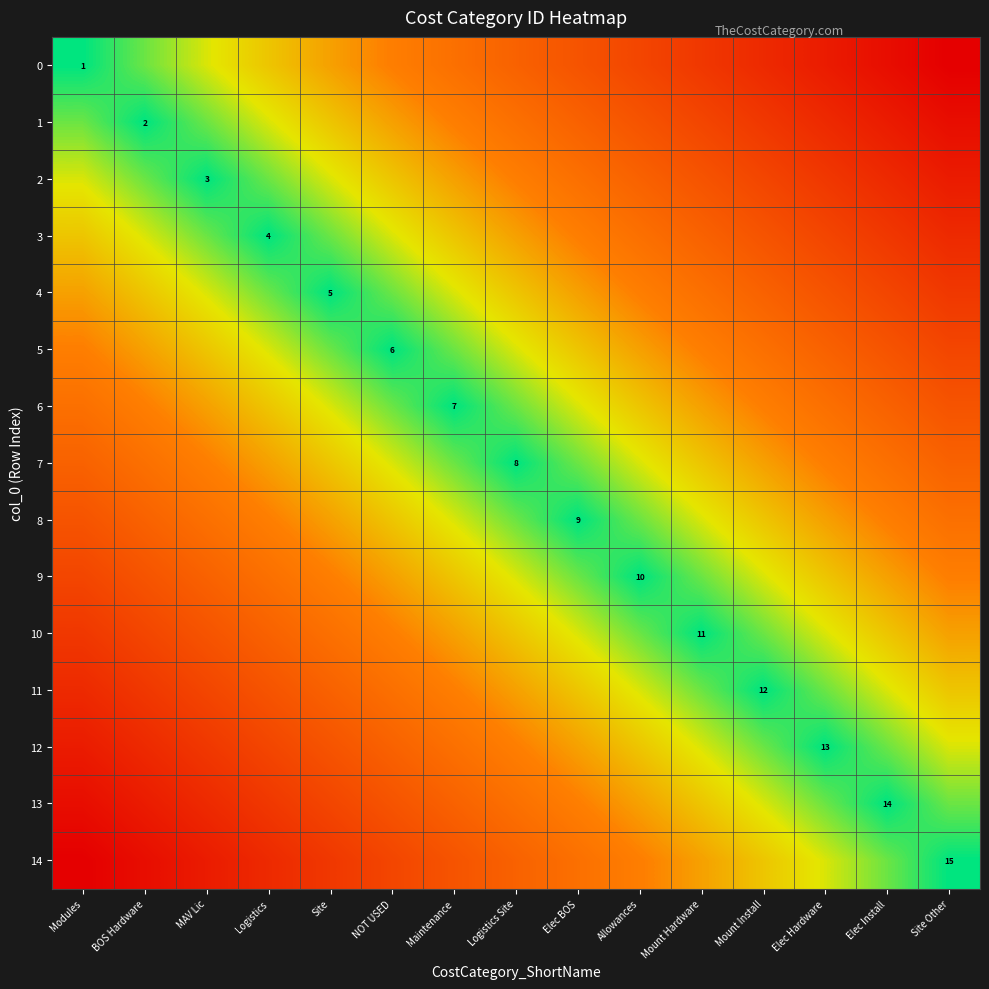

At which label does 14 first exceed 7?

Modules